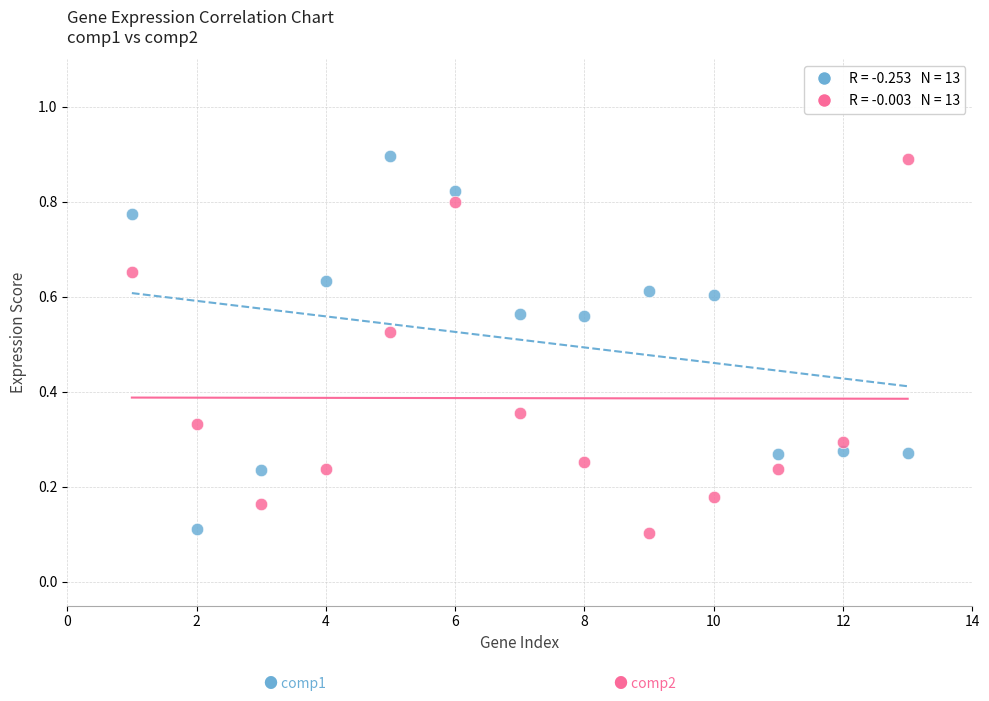

Across all data points, what is the range of X values (max minus min)?

12.0